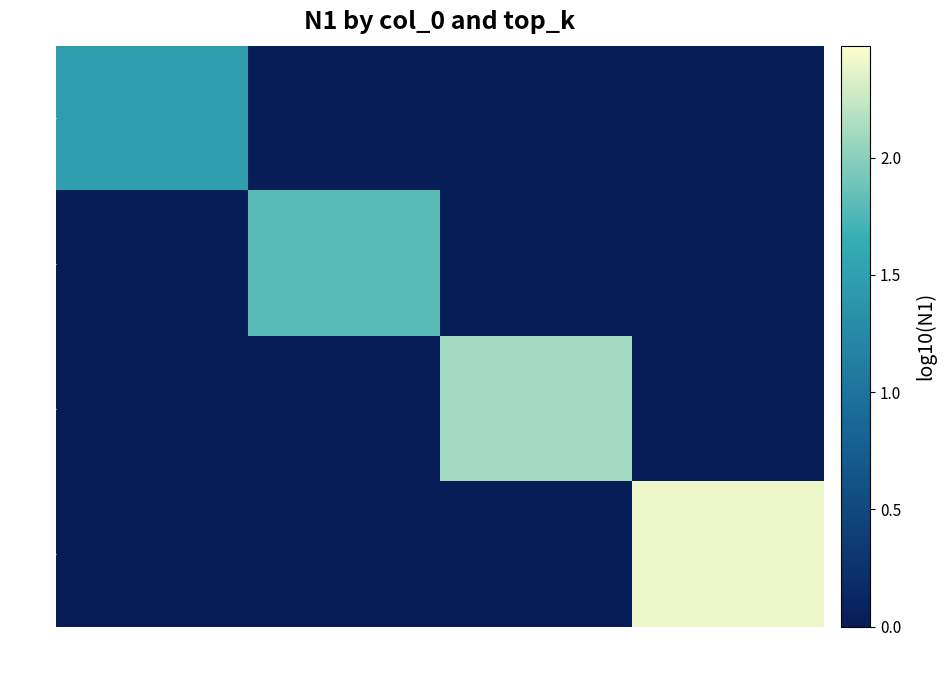

Which series changed the most between 50 and 400?

3